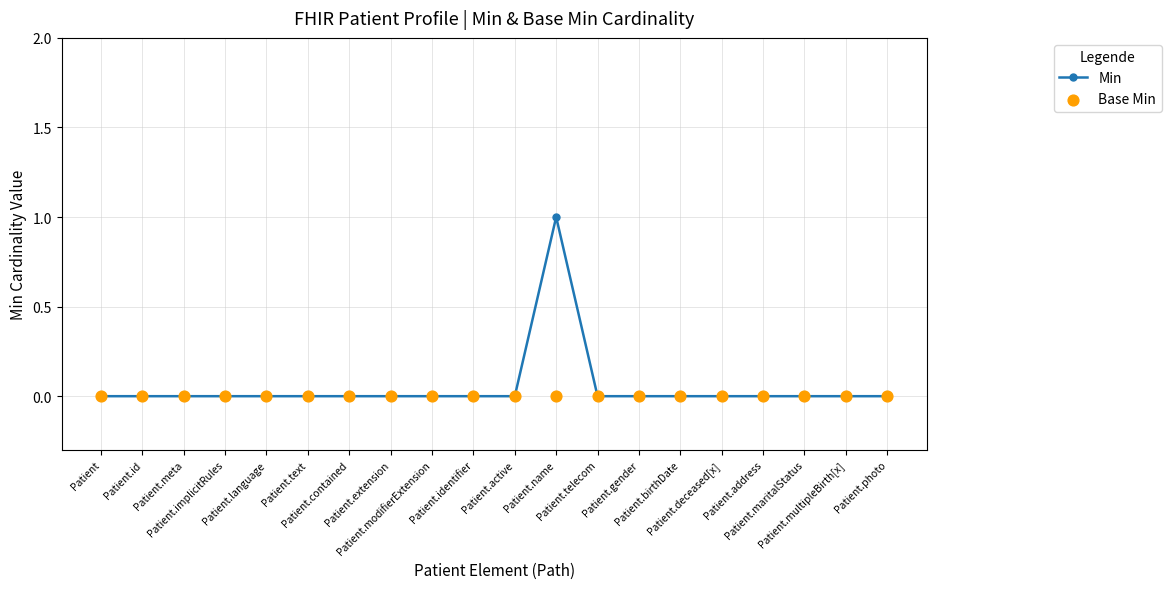

Which series reaches the maximum Y coordinate?

Min